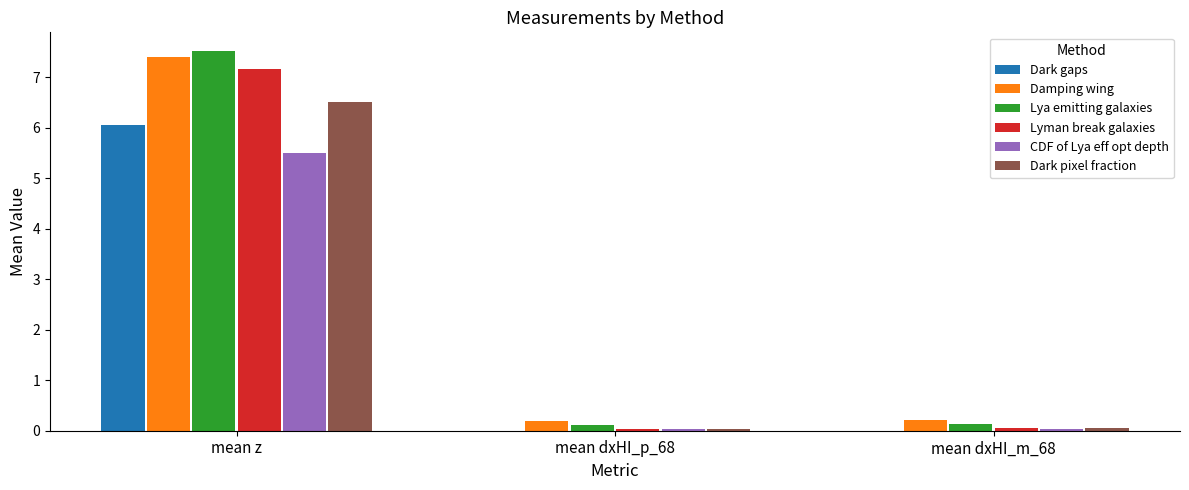

Which series changed the most between mean z and mean dxHI_p_68?

Lya emitting galaxies